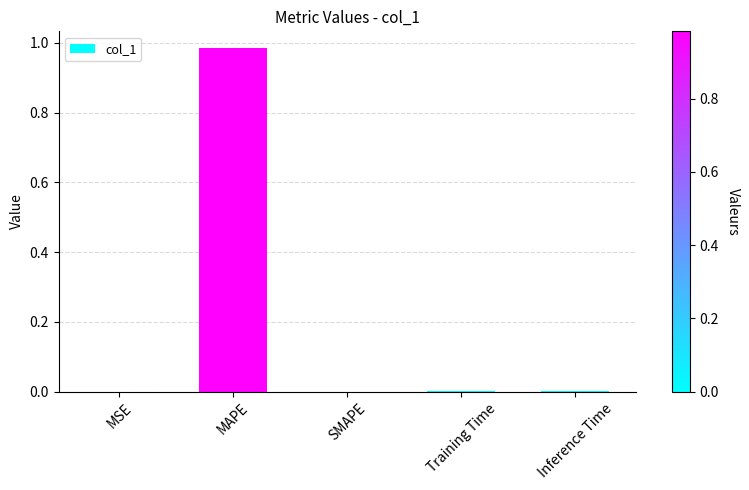

Are the bars grouped side by side (vs. stacked)?

No